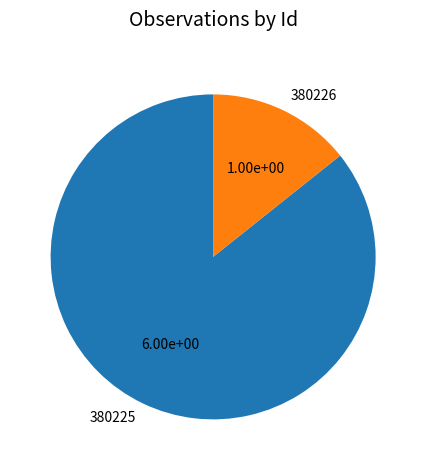

Combined, do 380225 and 380226 account for over 50%?

Yes